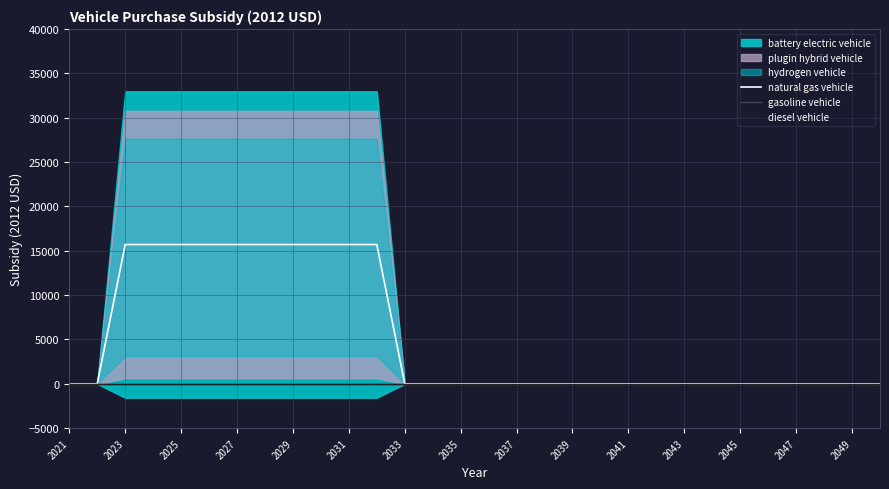

What is the difference between the maximum and minimum values in the natural gas vehicle series?

15700